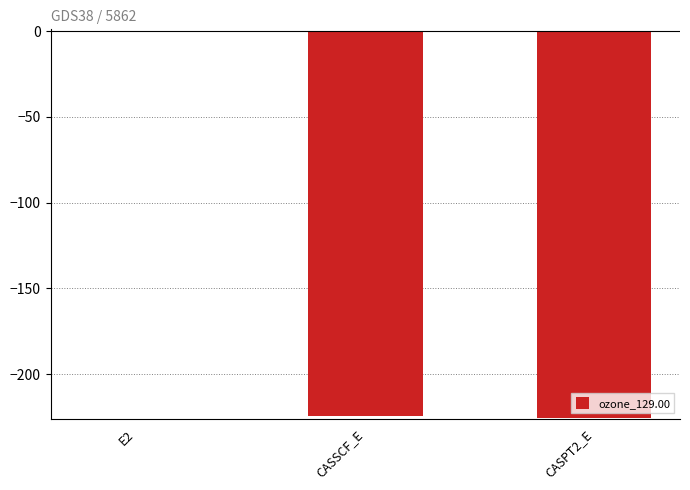

What position from the left is CASPT2_E?

3